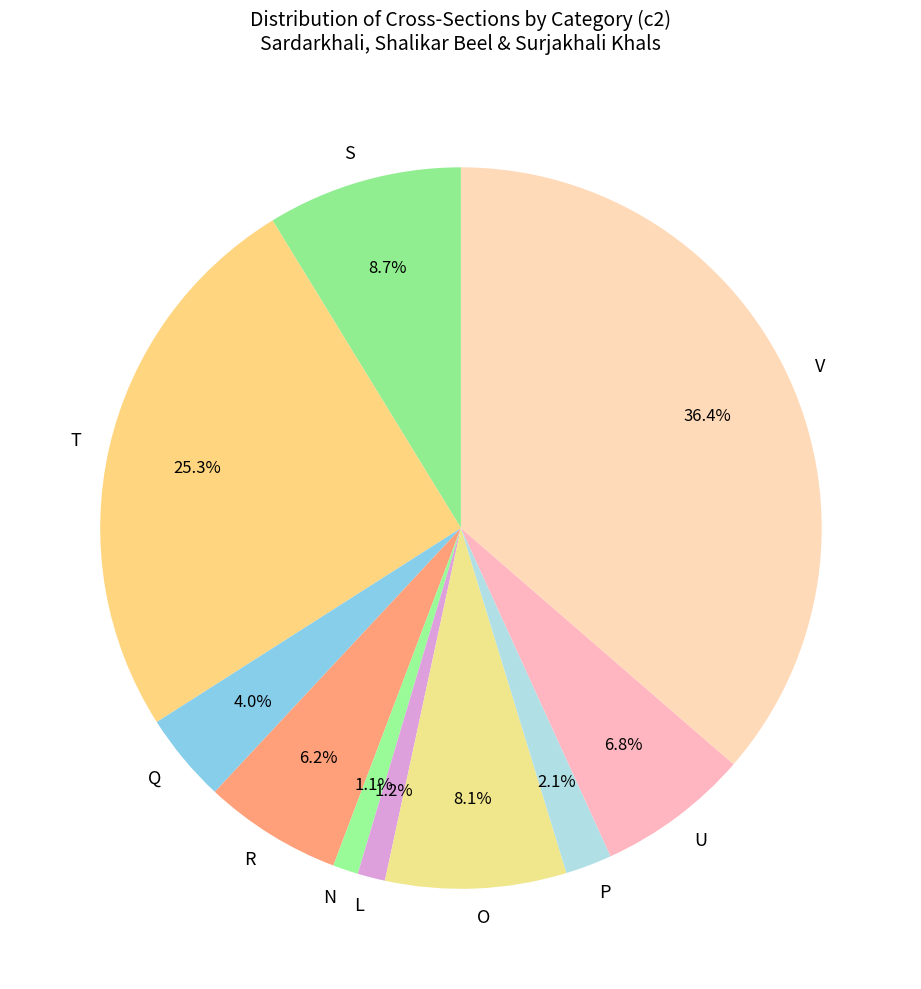

What is the largest slice in the pie chart?

V